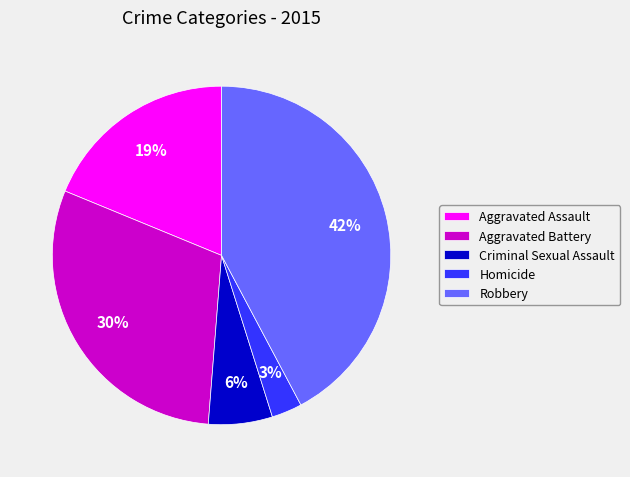

Does Aggravated Battery represent more than half of the total?

No